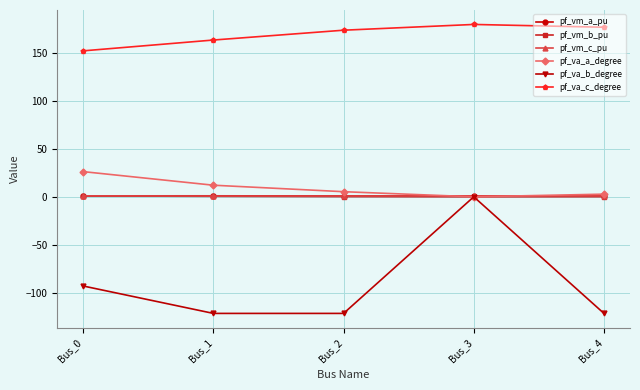

True or false: pf_va_c_degree and pf_va_b_degree cross at least once.

False